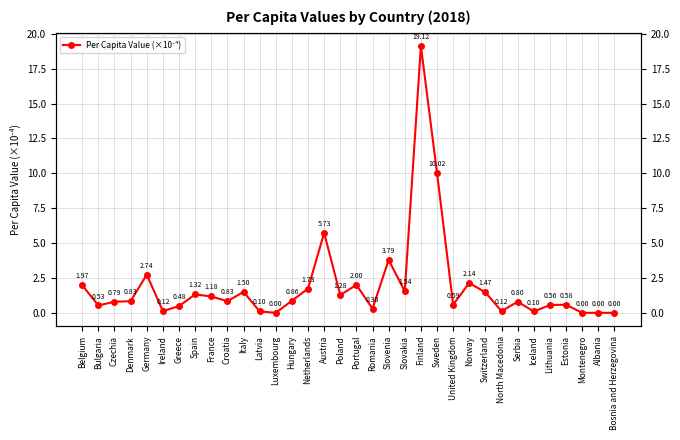

Does the chart have visible grid lines?

Yes